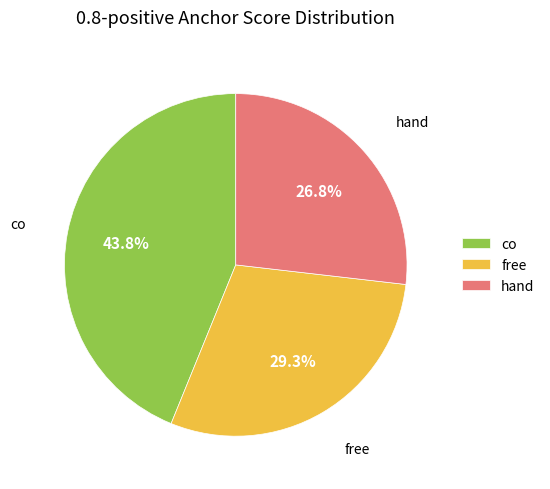

What is the largest slice in the pie chart?

co